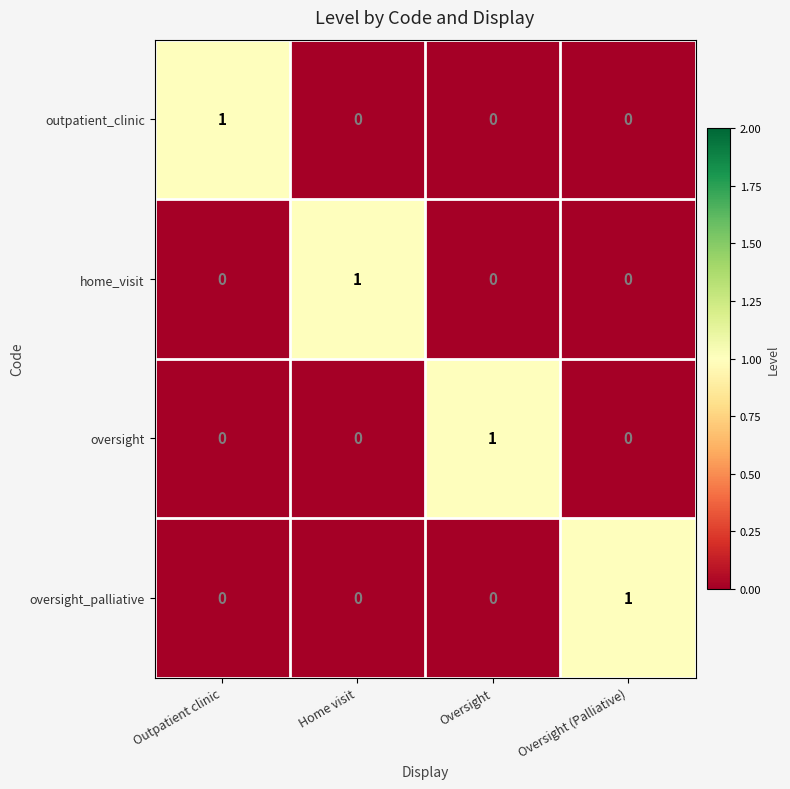

The value of oversight at Home visit is 0. True or false?

True